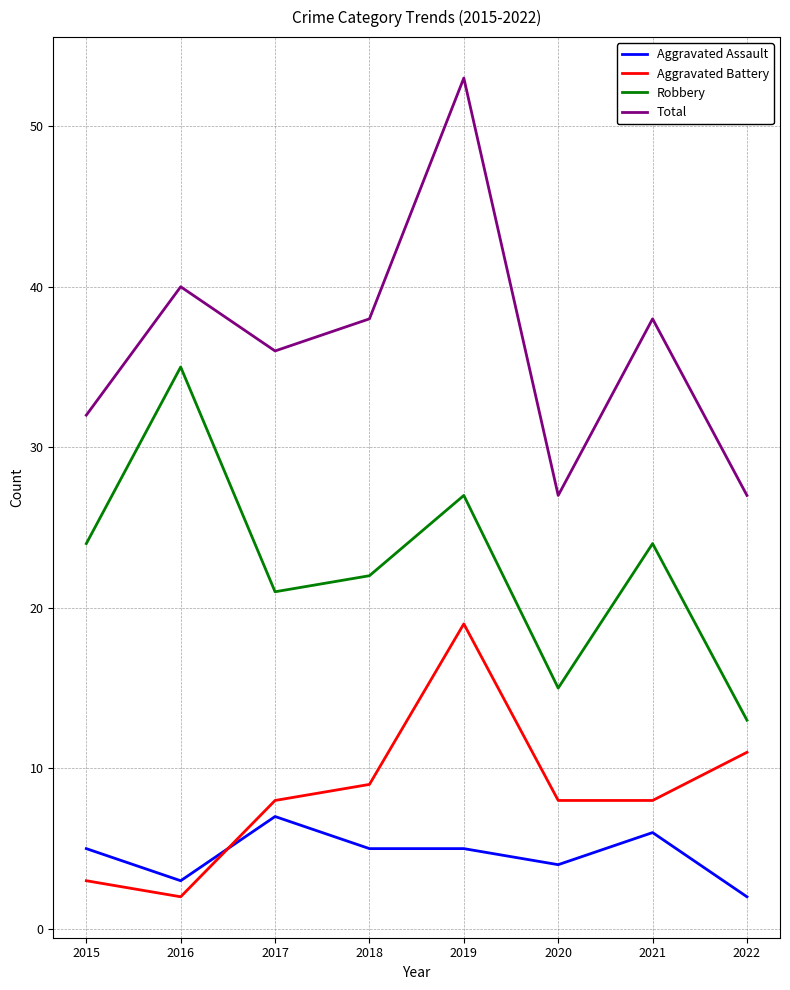

Is it true that Total equals 19 at 2019?

False